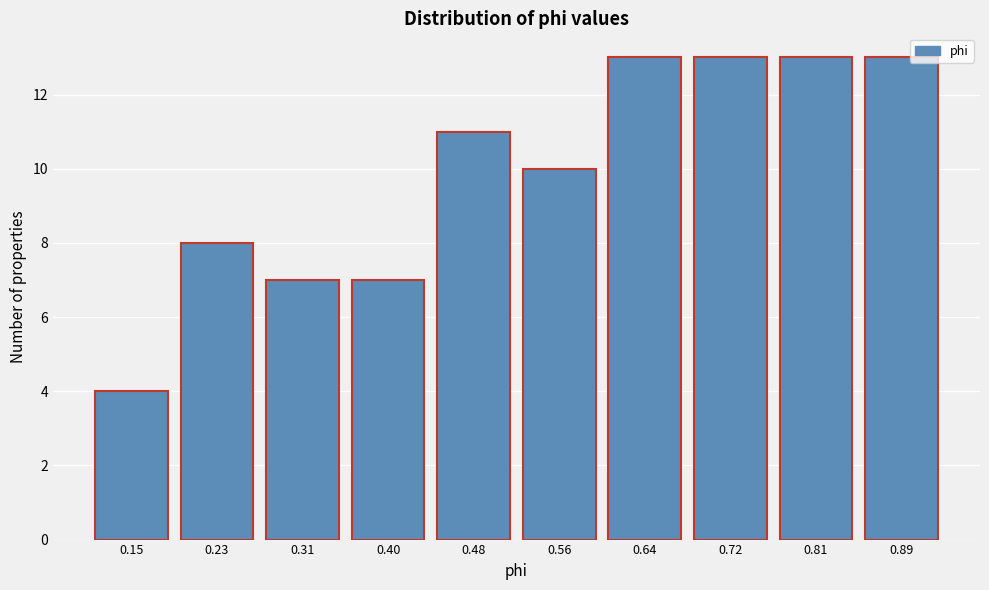

Reading right to left, transcribe all the data shown in this chart.

0.89=13	0.81=13	0.72=13	0.64=13	0.56=10	0.48=11	0.40=7	0.31=7	0.23=8	0.15=4